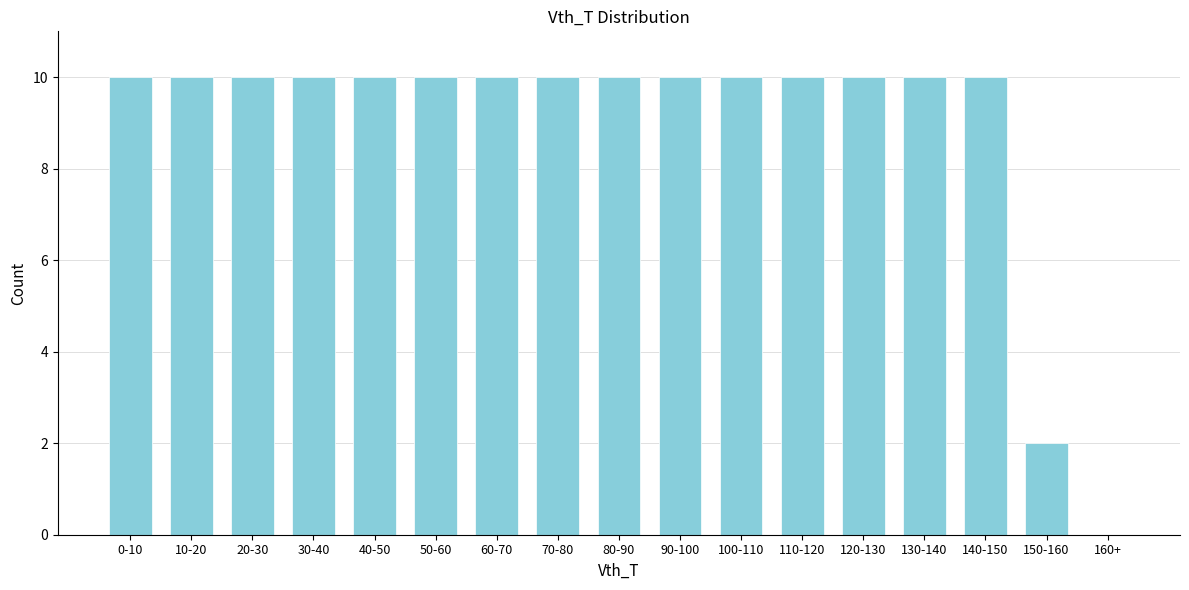

Reading right to left, transcribe all the data shown in this chart.

160+=0	150-160=2	140-150=10	130-140=10	120-130=10	110-120=10	100-110=10	90-100=10	80-90=10	70-80=10	60-70=10	50-60=10	40-50=10	30-40=10	20-30=10	10-20=10	0-10=10